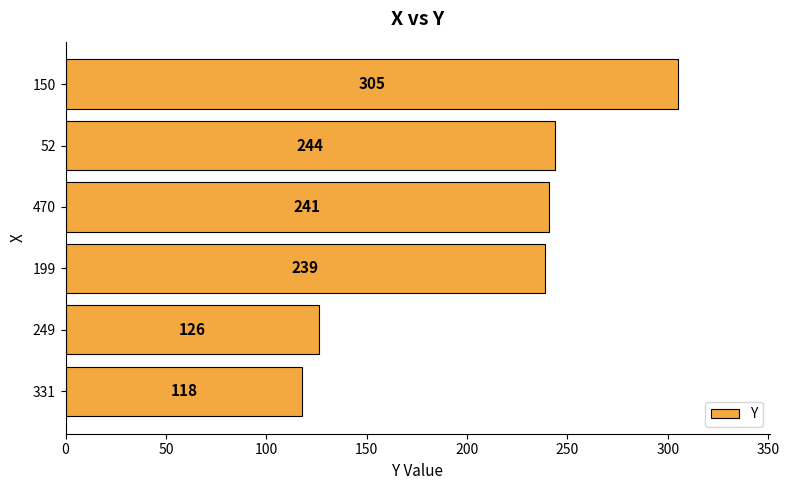

What is the difference between the second highest and second lowest values?

118